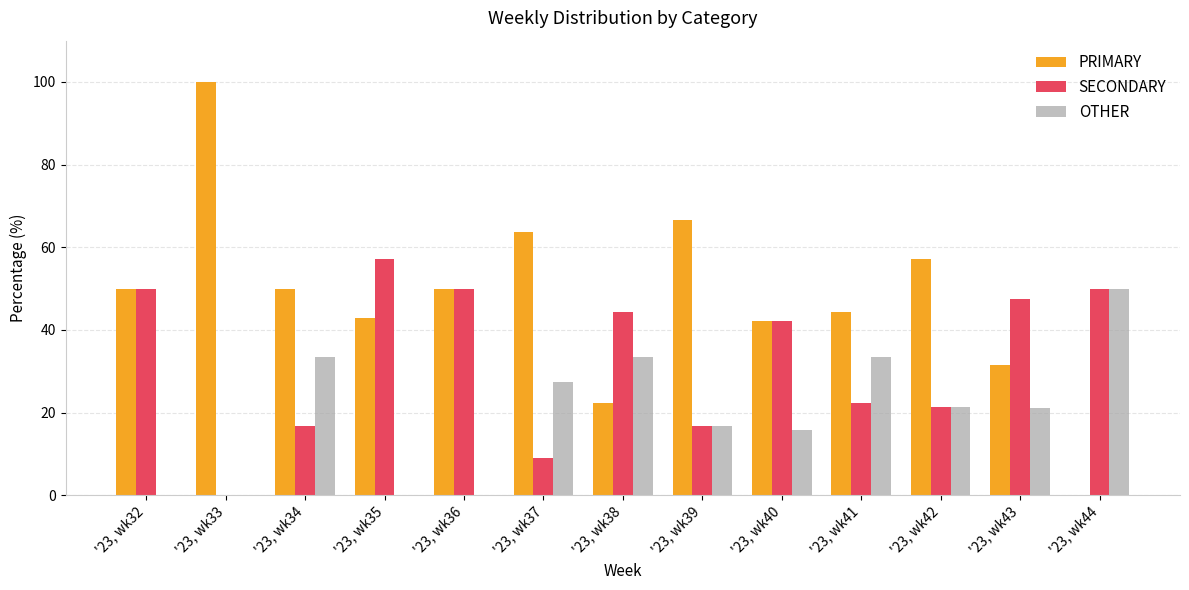

Is it true that SECONDARY equals 32.3 at '23, wk42?

False